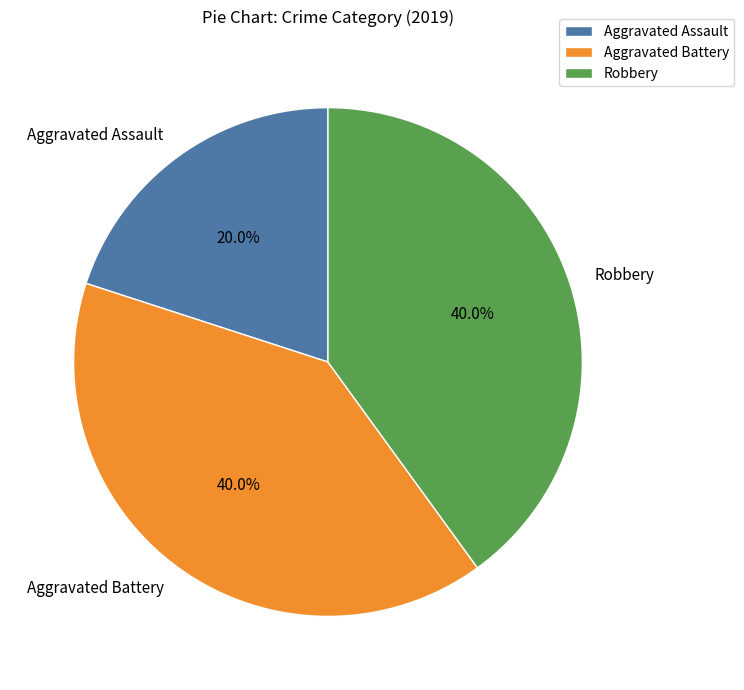

Count the number of slices in the pie.

3